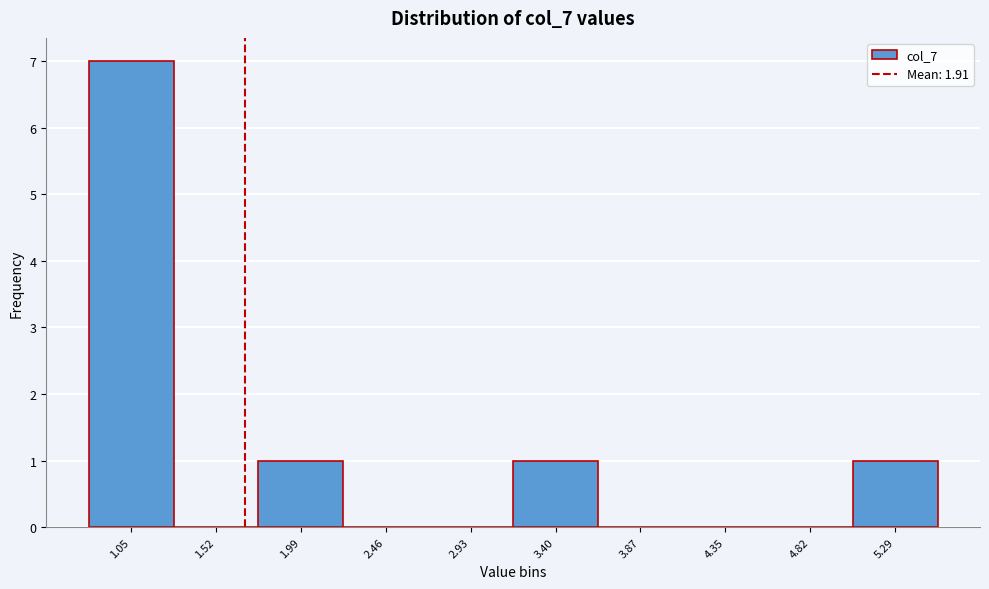

Reading right to left, list all the values displayed in this chart.

5.29=1	4.82=0	4.35=0	3.87=0	3.40=1	2.93=0	2.46=0	1.99=1	1.52=0	1.05=7